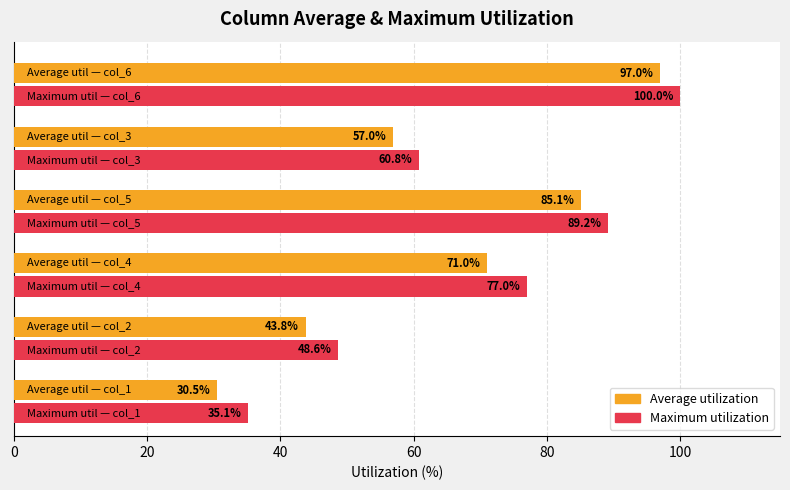

Which series has the widest spread of values?

Average utilization